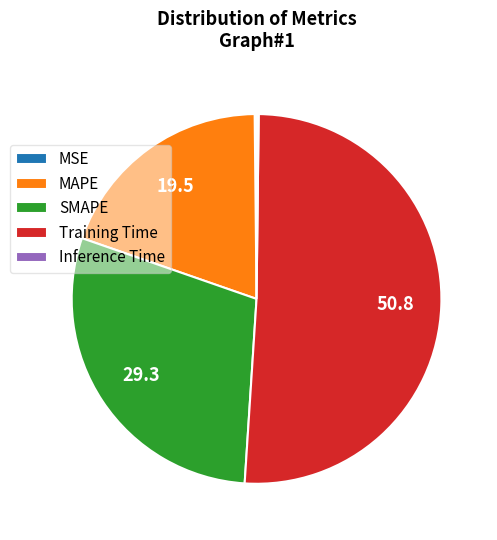

Which has a higher value, SMAPE or MAPE?

SMAPE